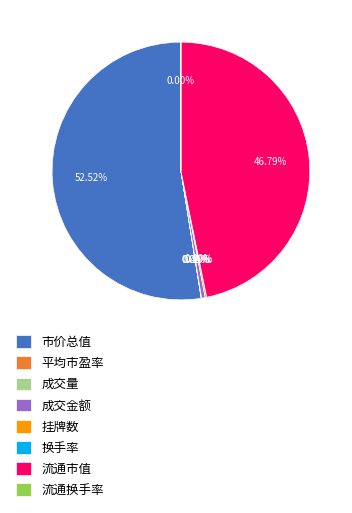

Is it true that 市价总值 is 53% of the pie?

True